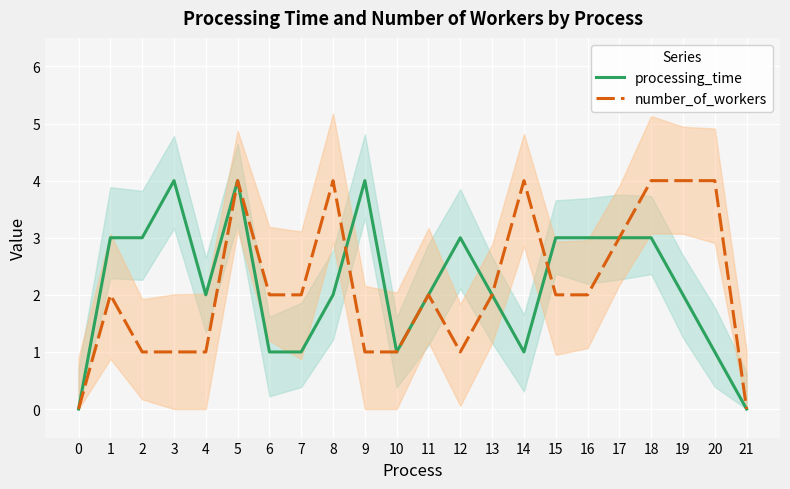

Rank the series by their average value, from lowest to highest.

number_of_workers, processing_time